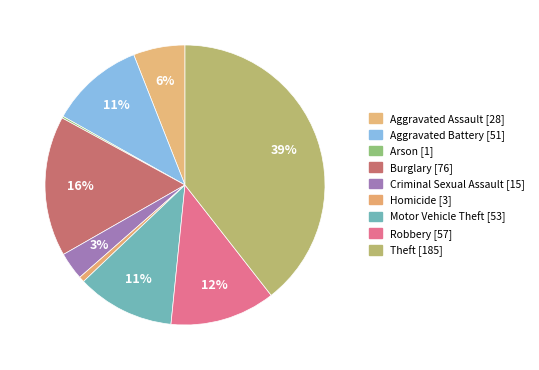

Count the number of slices in the pie.

9